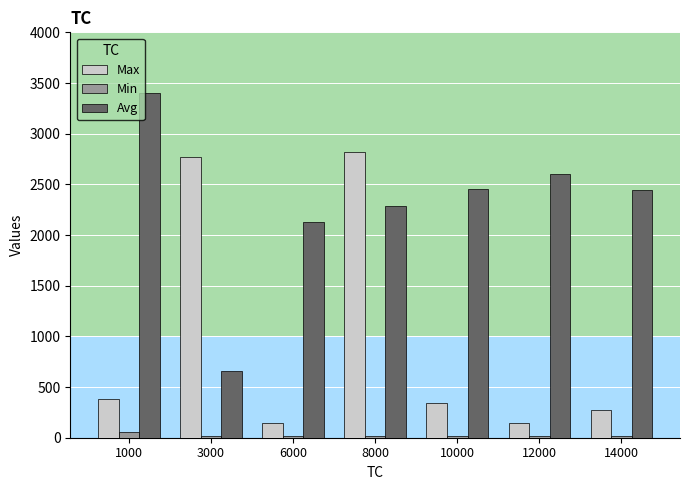

What is the average value of the Max series?

985